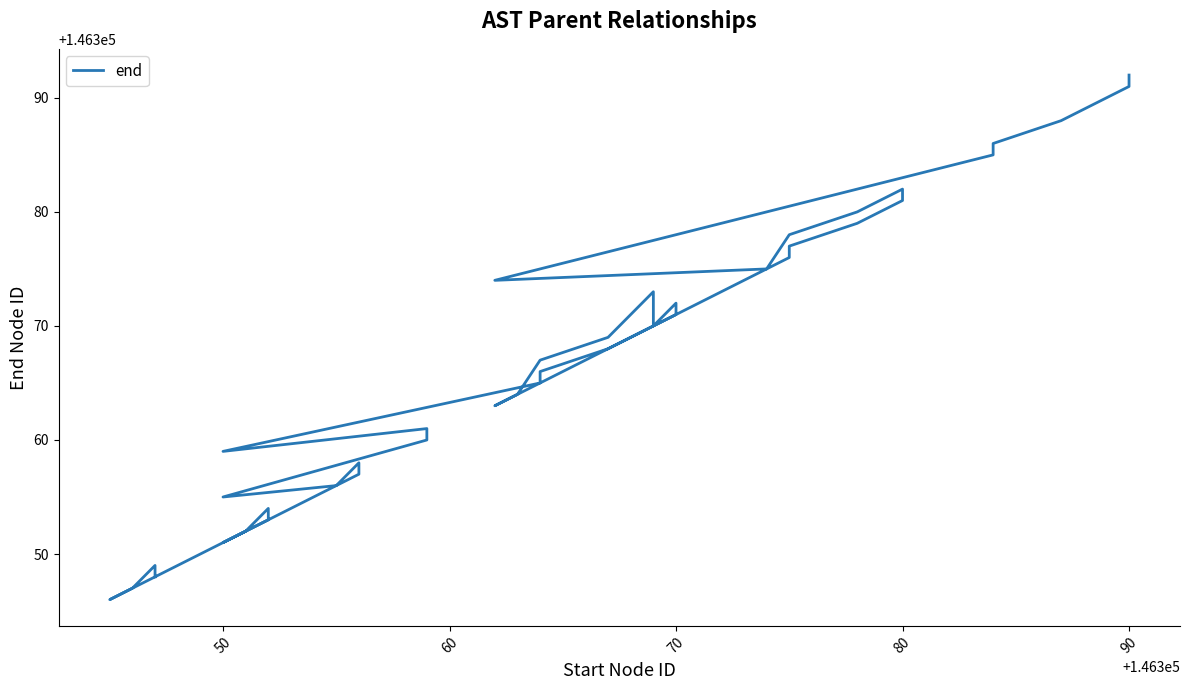

How many values exceed 146368?

19